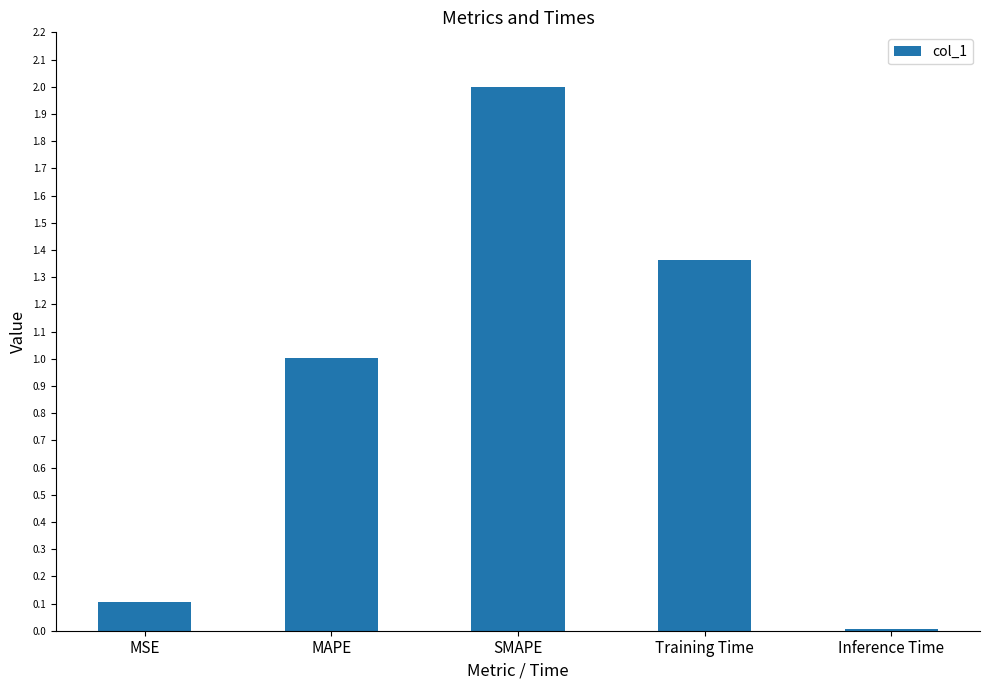

What is the maximum value shown in the chart?

2.0